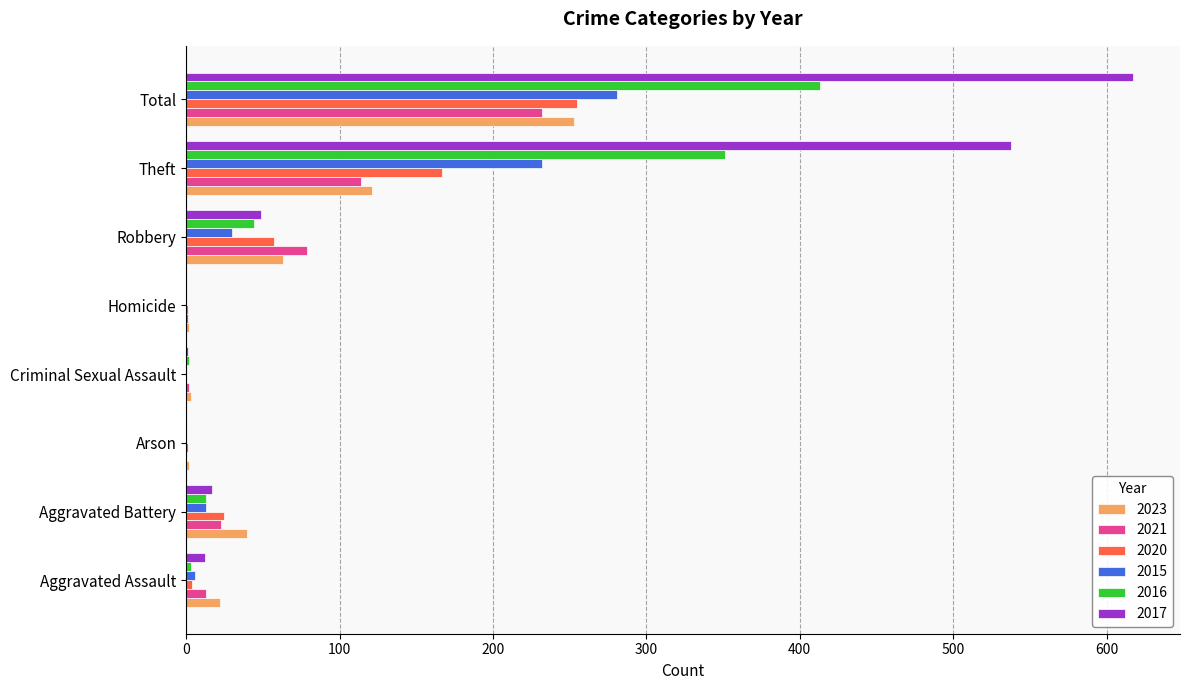

Which series changed the most between Aggravated Assault and Arson?

2023